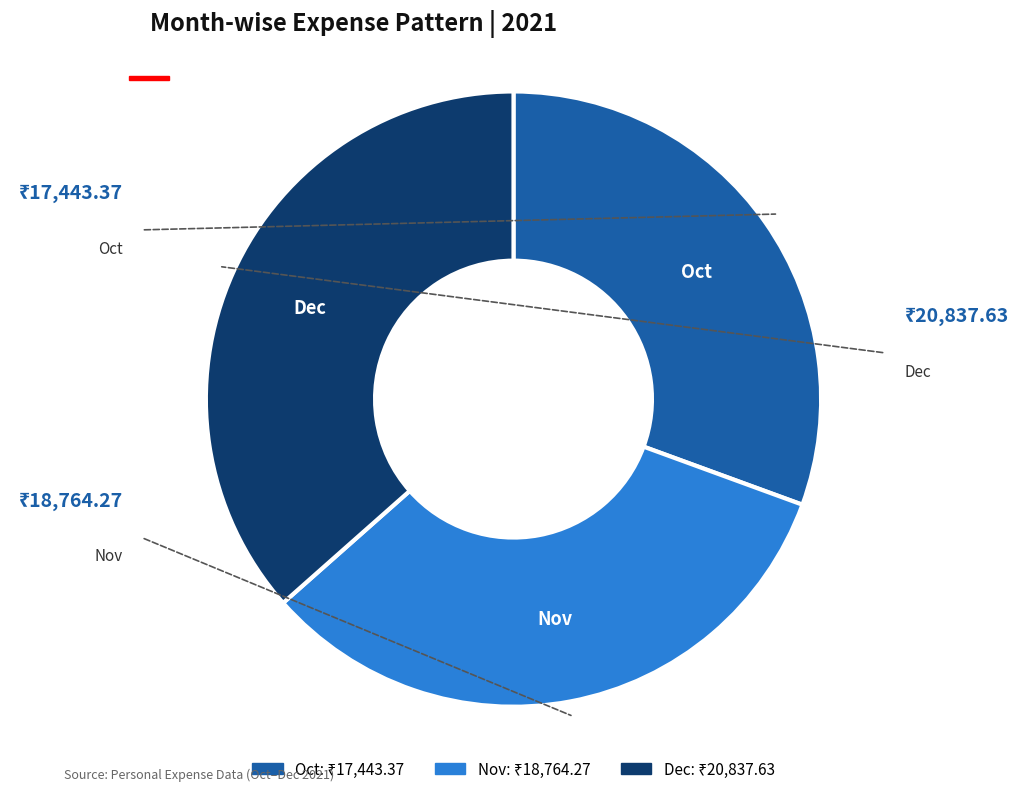

The Oct slice represents 20% of the pie. True or false?

False